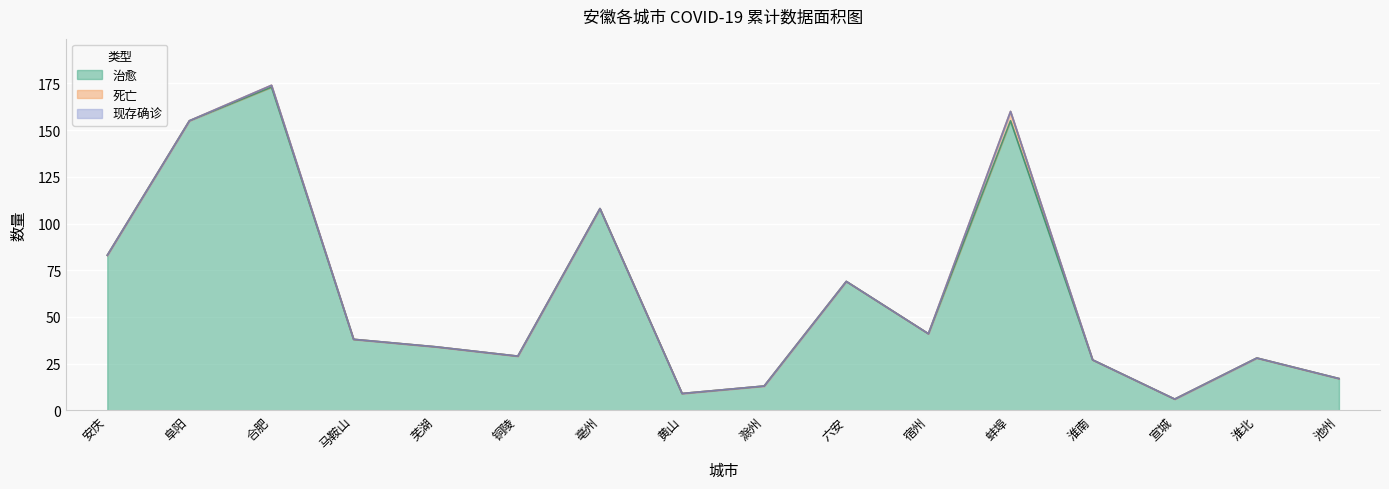

What is the label of the 12th point from the left?

蚌埠